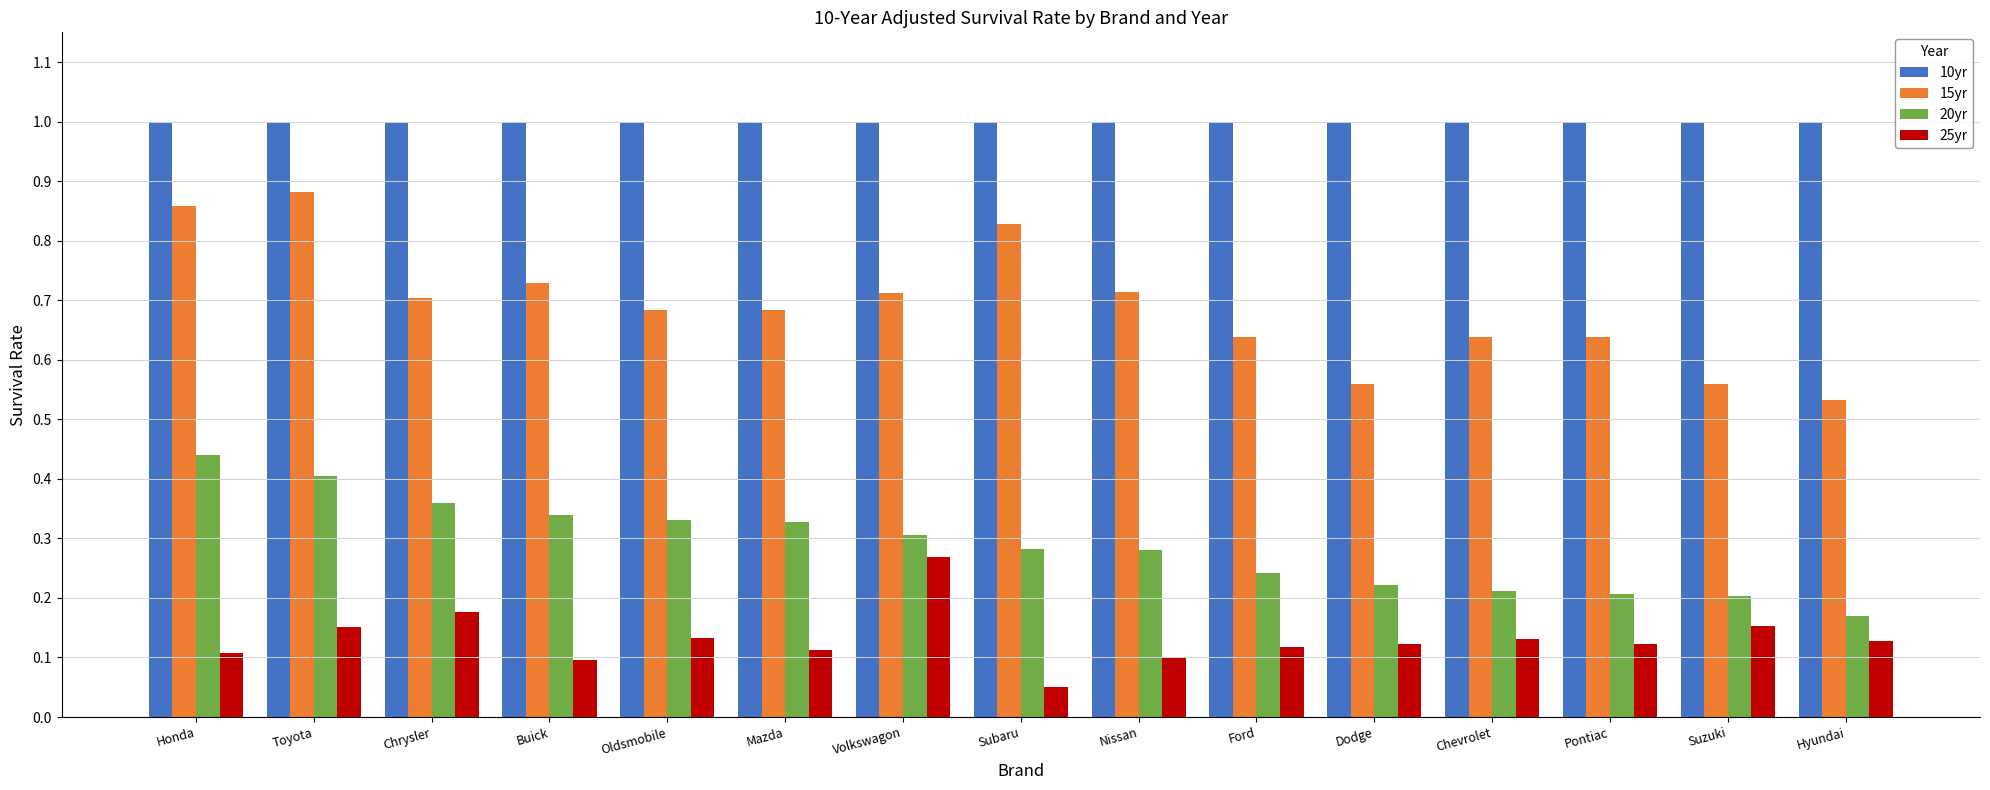

What are all the series names shown in the legend?

10yr, 15yr, 20yr, 25yr